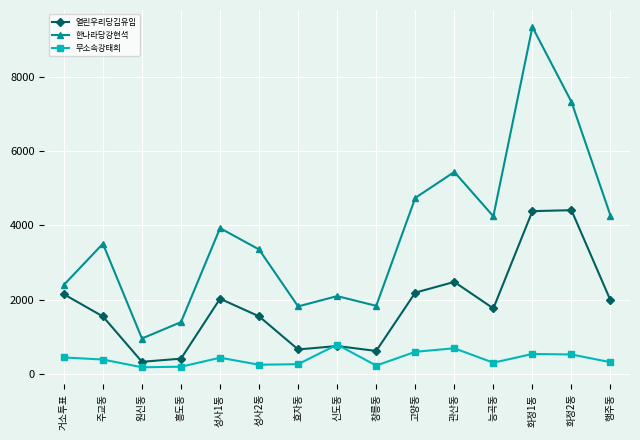

What is the difference between the maximum and minimum values in the 열린우리당김유임 series?

4081